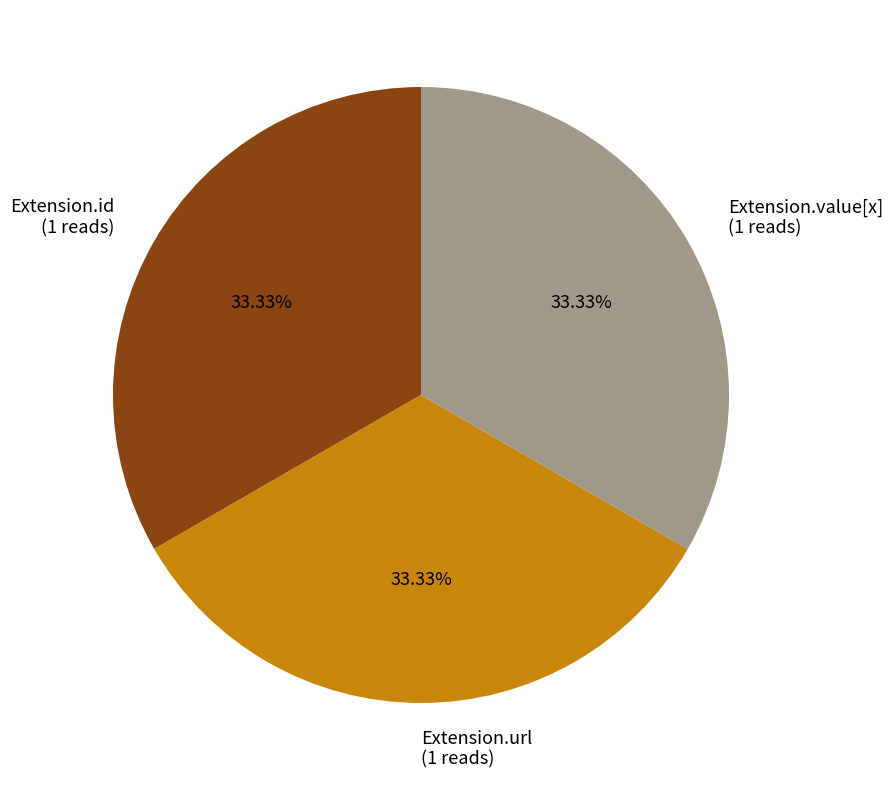

Count the number of slices in the pie.

3